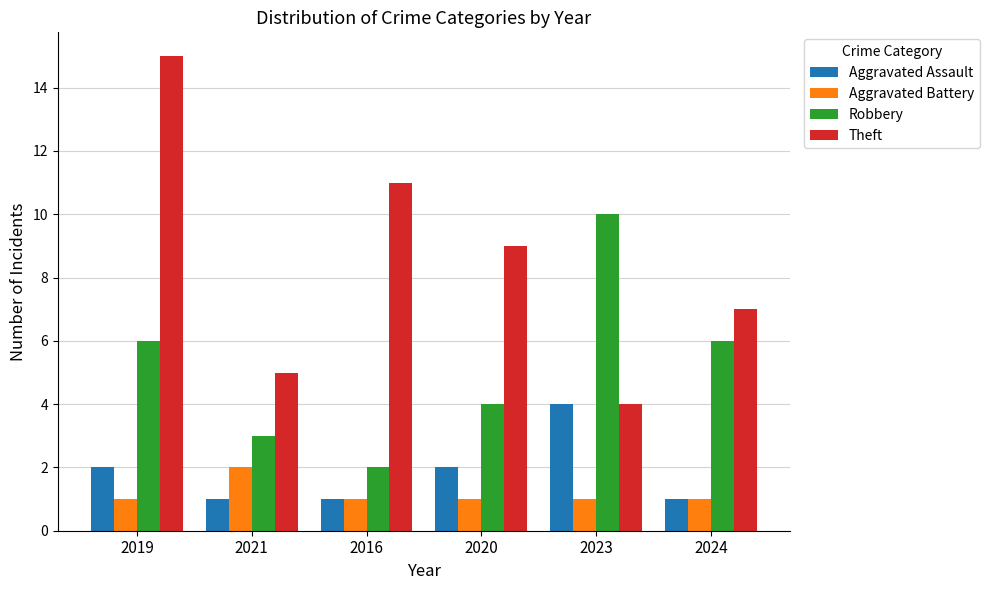

What is the sum of all Aggravated Assault values?

11